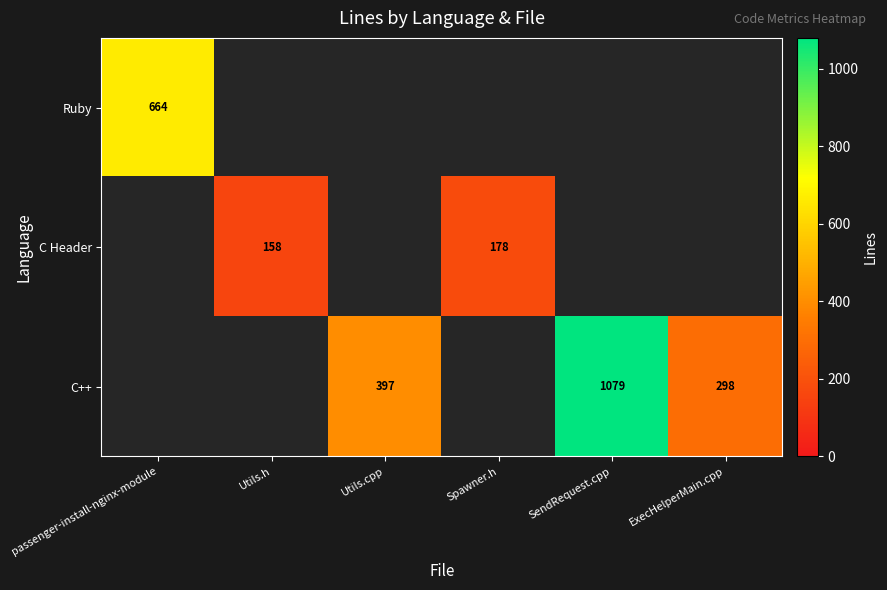

The value of C++ at SendRequest.cpp is 1079. True or false?

True